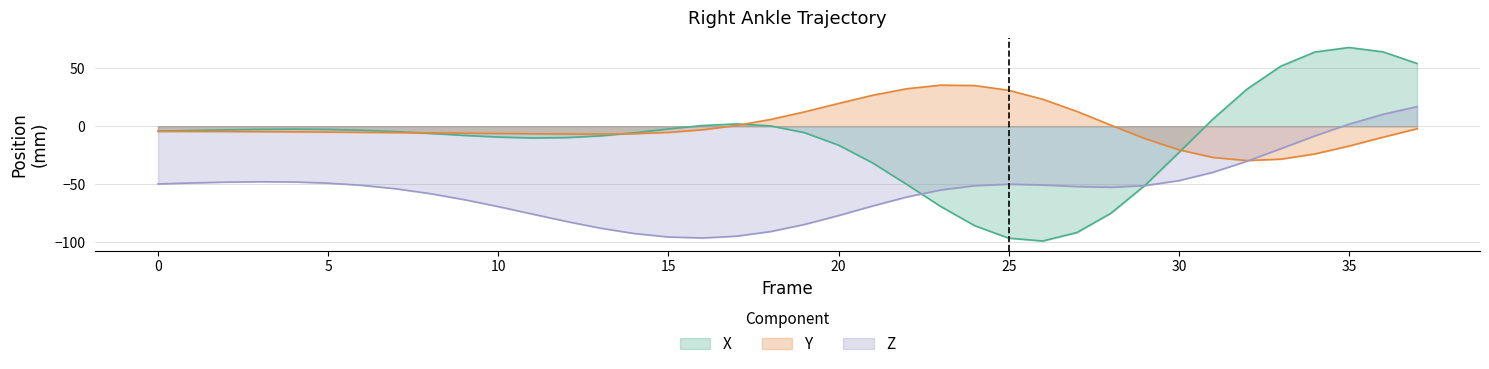

How many negative values does the Z series have?

35